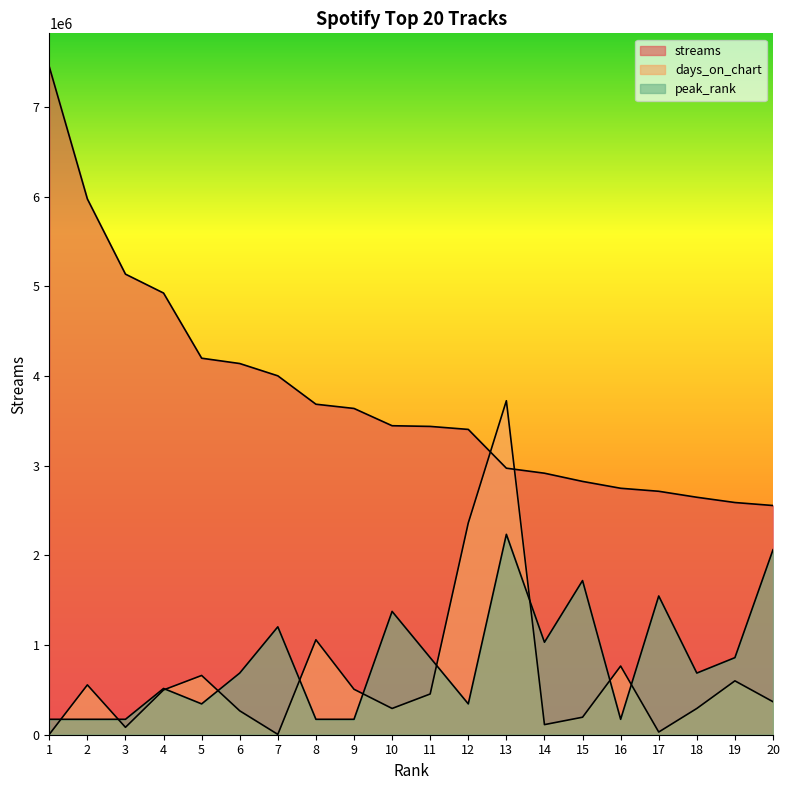

Rank the categories by peak_rank value from highest to lowest.

13, 20, 15, 17, 10, 7, 14, 11, 19, 6, 18, 4, 5, 12, 1, 2, 3, 8, 9, 16